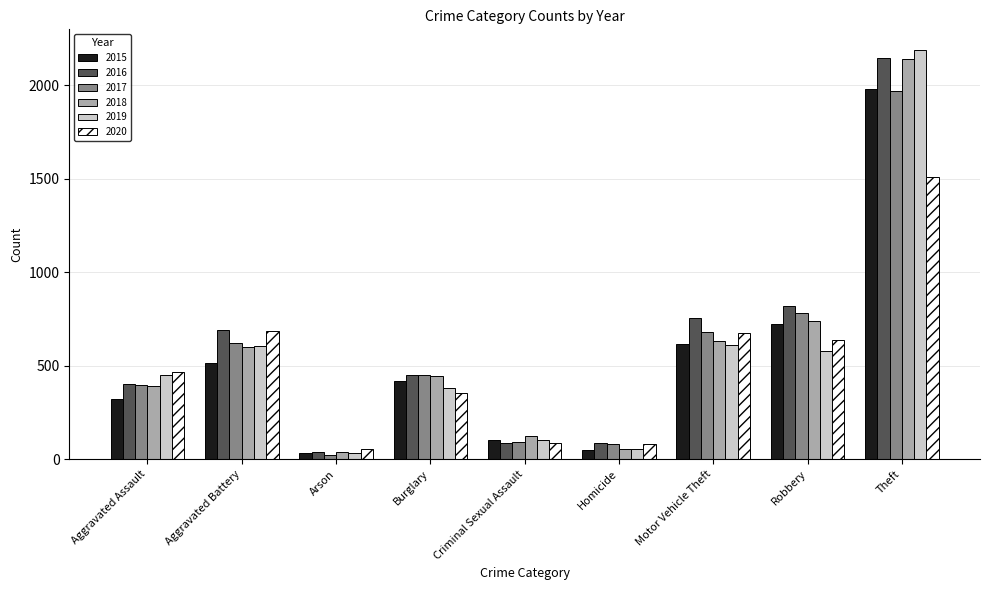

Is the value of 2018 at Criminal Sexual Assault greater than the value of 2015 at Burglary?

No